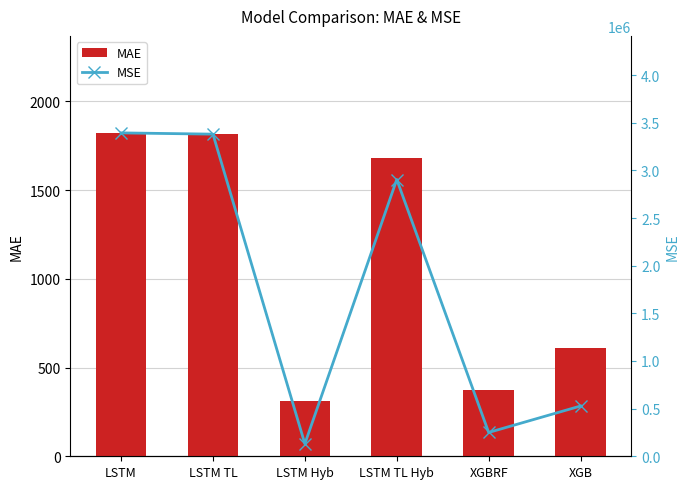

What is the label of the 5th bar from the right?

LSTM TL